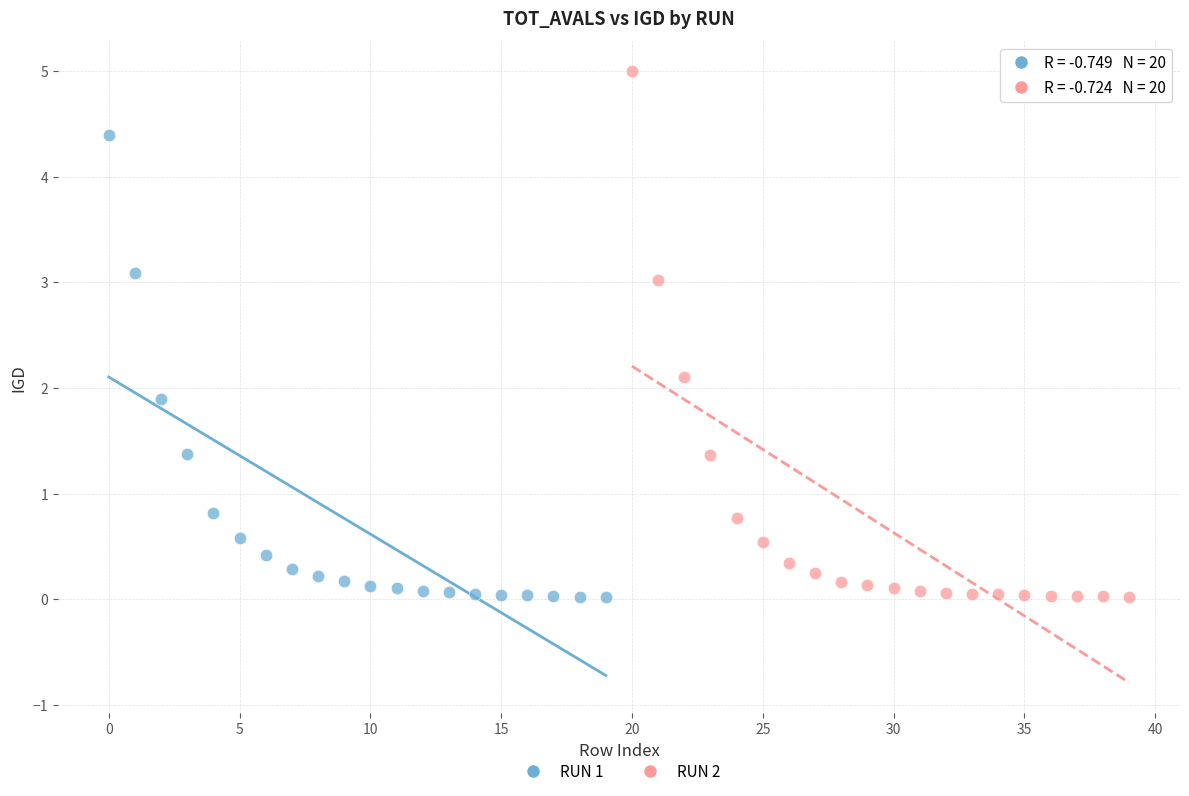

Which series has the largest Y range (max minus min)?

RUN 2